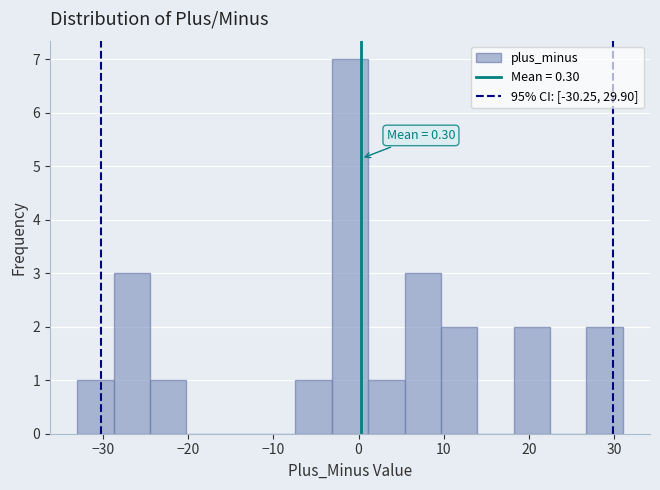

Over which range of the x-axis is the bar tallest?

-3 to 1